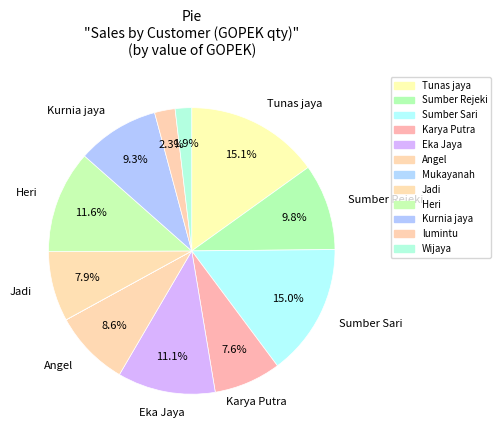

True or false: Sumber Sari accounts for 26% of the total.

False